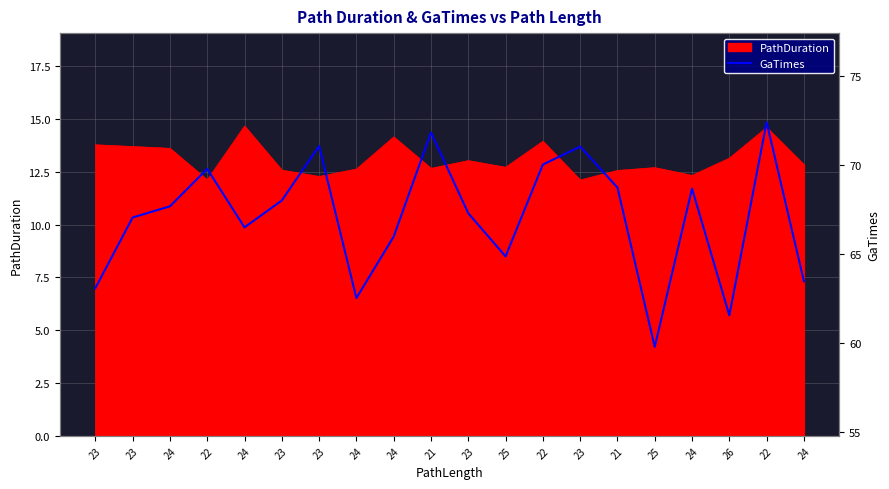

Reading left to right, extract all data points from this chart.

23=63.1	23=67.1	24=67.7	22=69.8	24=66.5	23=68.0	23=71.1	24=62.5	24=66.0	21=71.8	23=67.3	25=64.9	22=70.0	23=71.0	21=68.7	25=59.8	24=68.7	26=61.6	22=72.4	24=63.5